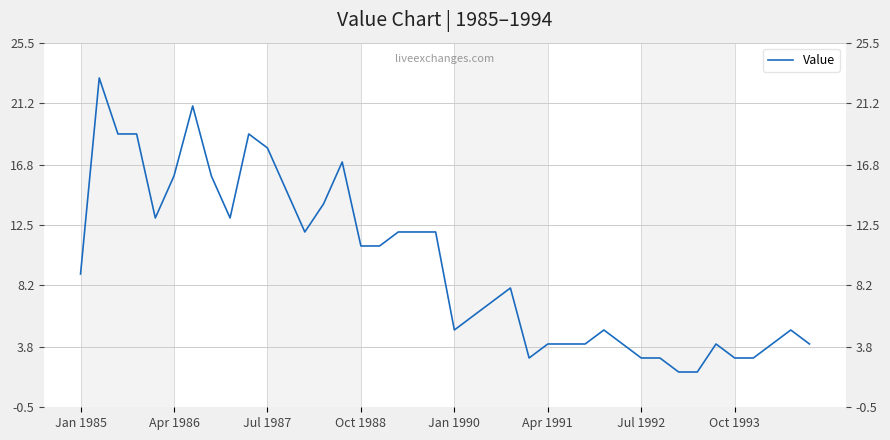

What value does the data have at Jan 1985?

9